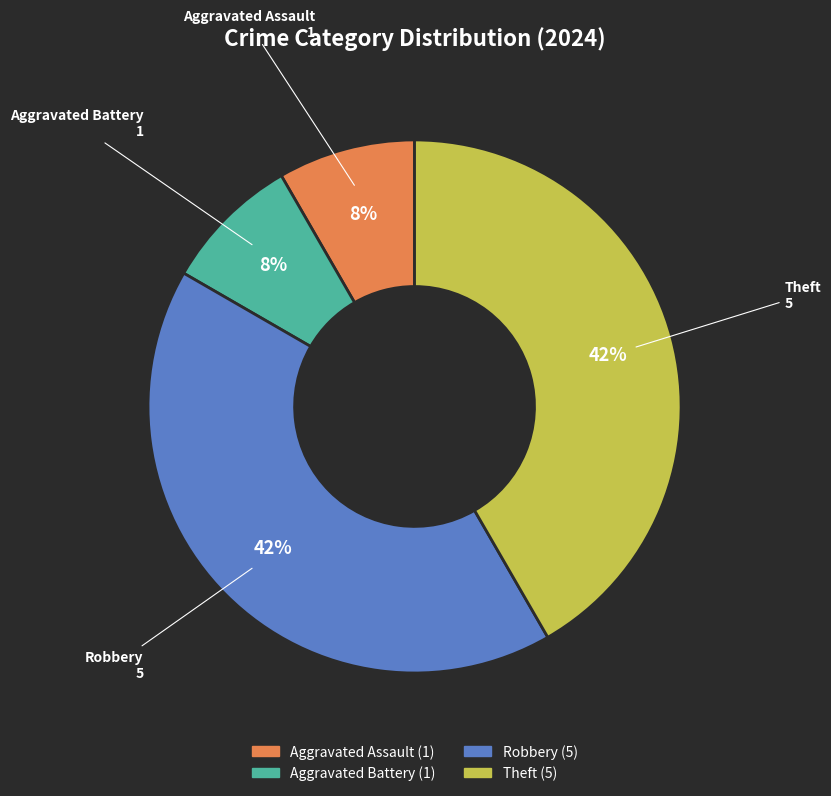

Is there a majority slice in this chart?

No